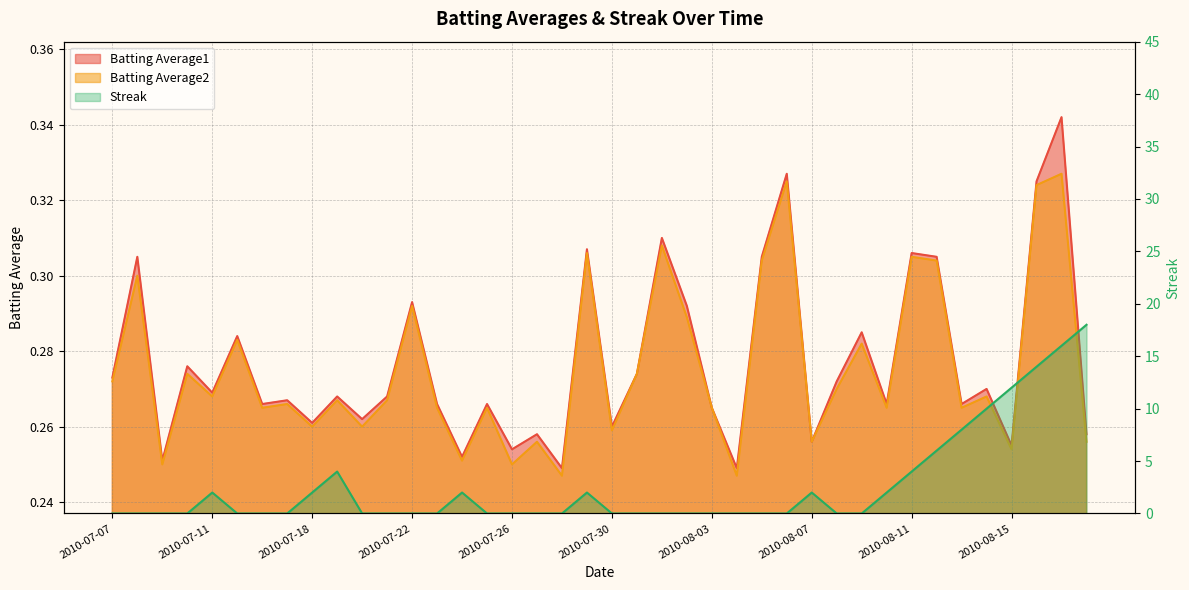

Reading left to right, extract all data points from this chart.

Batting Average1: 2010-07-07=0.3	2010-07-08=0.3	2010-07-09=0.3	2010-07-10=0.3	2010-07-11=0.3	2010-07-15=0.3	2010-07-16=0.3	2010-07-17=0.3	2010-07-18=0.3	2010-07-19=0.3	2010-07-20=0.3	2010-07-21=0.3	2010-07-22=0.3	2010-07-23=0.3	2010-07-24=0.3	2010-07-25=0.3	2010-07-26=0.3	2010-07-27=0.3	2010-07-28=0.2	2010-07-29=0.3	2010-07-30=0.3	2010-07-31=0.3	2010-08-01=0.3	2010-08-02=0.3	2010-08-03=0.3	2010-08-04=0.2	2010-08-05=0.3	2010-08-06=0.3	2010-08-07=0.3	2010-08-08=0.3	2010-08-09=0.3	2010-08-10=0.3	2010-08-11=0.3	2010-08-12=0.3	2010-08-13=0.3	2010-08-14=0.3	2010-08-15=0.3	2010-08-16=0.3	2010-08-17=0.3	2010-08-18=0.3
Batting Average2: 2010-07-07=0.3	2010-07-08=0.3	2010-07-09=0.2	2010-07-10=0.3	2010-07-11=0.3	2010-07-15=0.3	2010-07-16=0.3	2010-07-17=0.3	2010-07-18=0.3	2010-07-19=0.3	2010-07-20=0.3	2010-07-21=0.3	2010-07-22=0.3	2010-07-23=0.3	2010-07-24=0.3	2010-07-25=0.3	2010-07-26=0.2	2010-07-27=0.3	2010-07-28=0.2	2010-07-29=0.3	2010-07-30=0.3	2010-07-31=0.3	2010-08-01=0.3	2010-08-02=0.3	2010-08-03=0.3	2010-08-04=0.2	2010-08-05=0.3	2010-08-06=0.3	2010-08-07=0.3	2010-08-08=0.3	2010-08-09=0.3	2010-08-10=0.3	2010-08-11=0.3	2010-08-12=0.3	2010-08-13=0.3	2010-08-14=0.3	2010-08-15=0.3	2010-08-16=0.3	2010-08-17=0.3	2010-08-18=0.3
Streak: 2010-07-07=0.0	2010-07-08=0.0	2010-07-09=0.0	2010-07-10=0.0	2010-07-11=2.0	2010-07-15=0.0	2010-07-16=0.0	2010-07-17=0.0	2010-07-18=2.0	2010-07-19=4.0	2010-07-20=0.0	2010-07-21=0.0	2010-07-22=0.0	2010-07-23=0.0	2010-07-24=2.0	2010-07-25=0.0	2010-07-26=0.0	2010-07-27=0.0	2010-07-28=0.0	2010-07-29=2.0	2010-07-30=0.0	2010-07-31=0.0	2010-08-01=0.0	2010-08-02=0.0	2010-08-03=0.0	2010-08-04=0.0	2010-08-05=0.0	2010-08-06=0.0	2010-08-07=2.0	2010-08-08=0.0	2010-08-09=0.0	2010-08-10=2.0	2010-08-11=4.0	2010-08-12=6.0	2010-08-13=8.0	2010-08-14=10.0	2010-08-15=12.0	2010-08-16=14.0	2010-08-17=16.0	2010-08-18=18.0